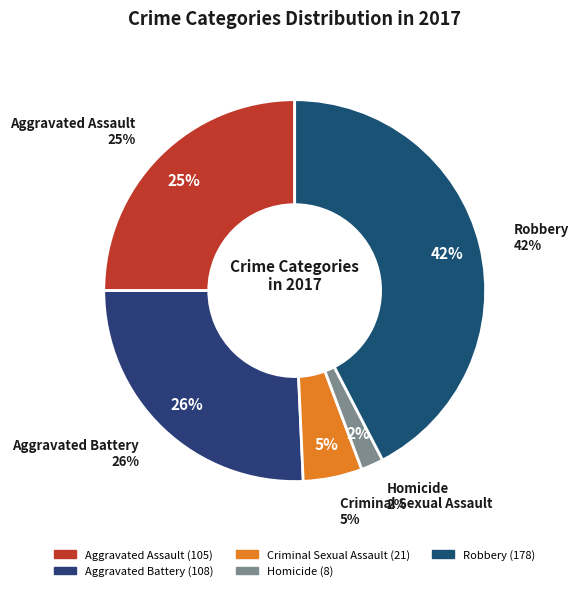

What is the change in value from Aggravated Battery to Criminal Sexual Assault?

-87